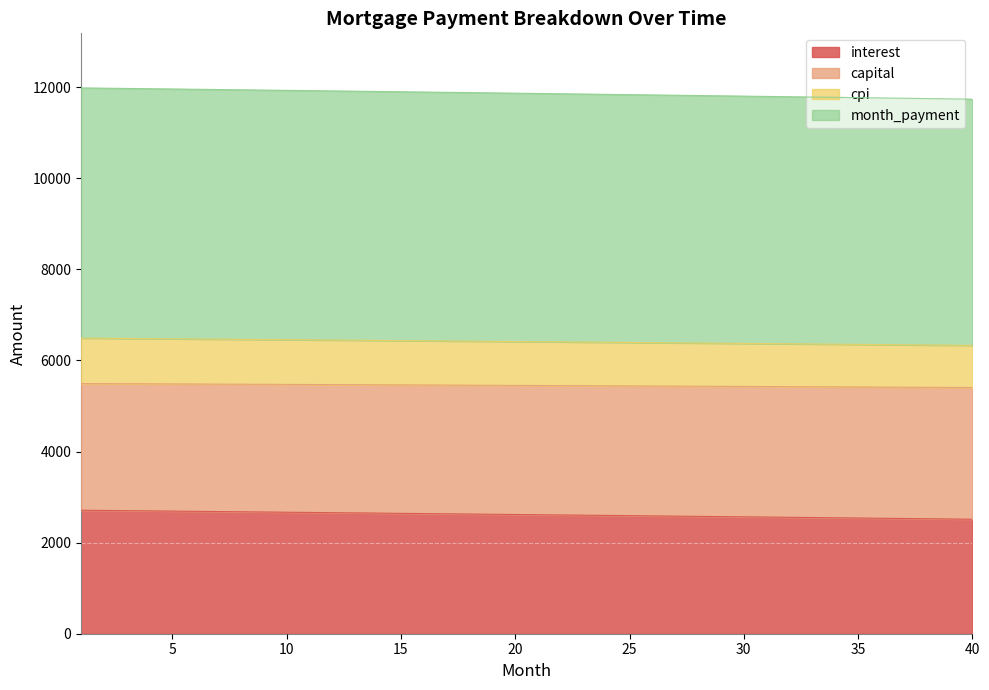

The value of interest at 15 is 874.2. True or false?

False